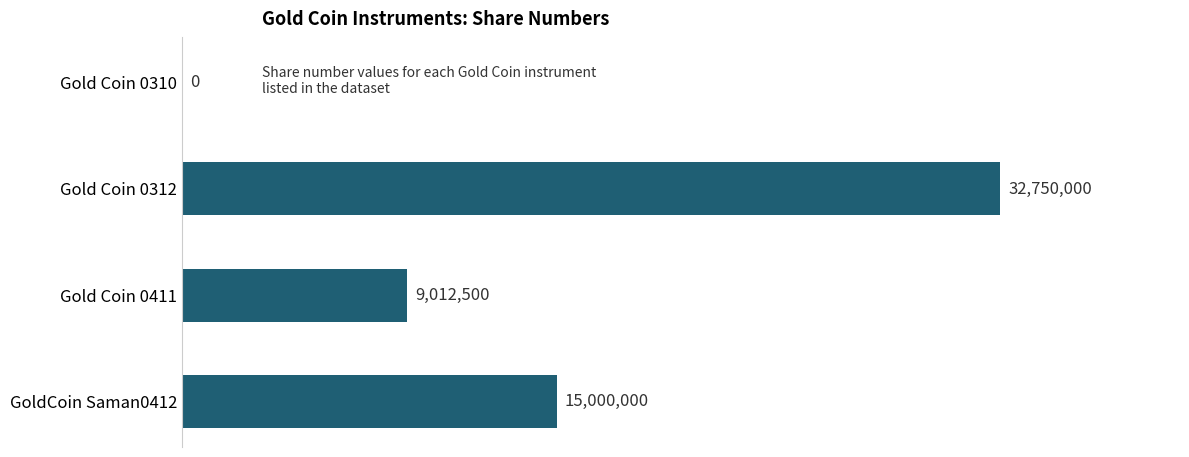

Are the bars horizontal?

Yes